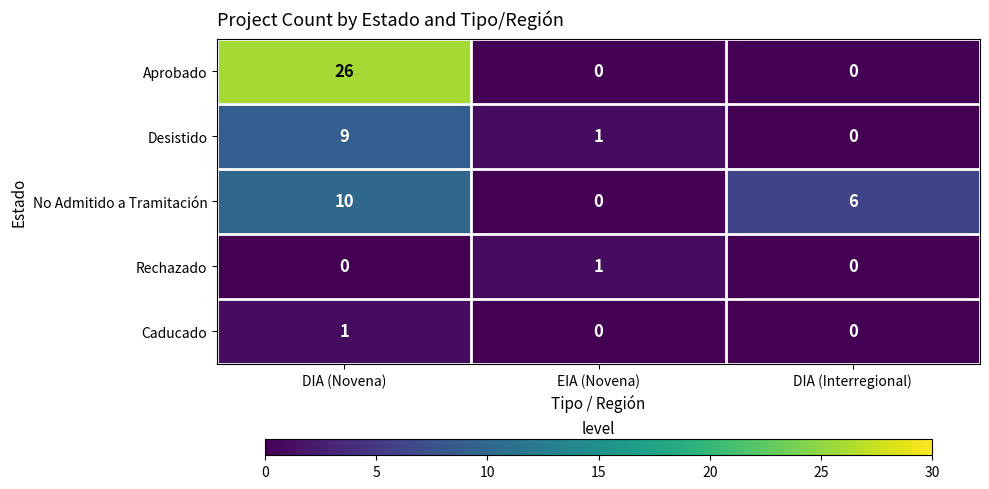

Is it true that Desistido equals 0 at EIA (Novena)?

False